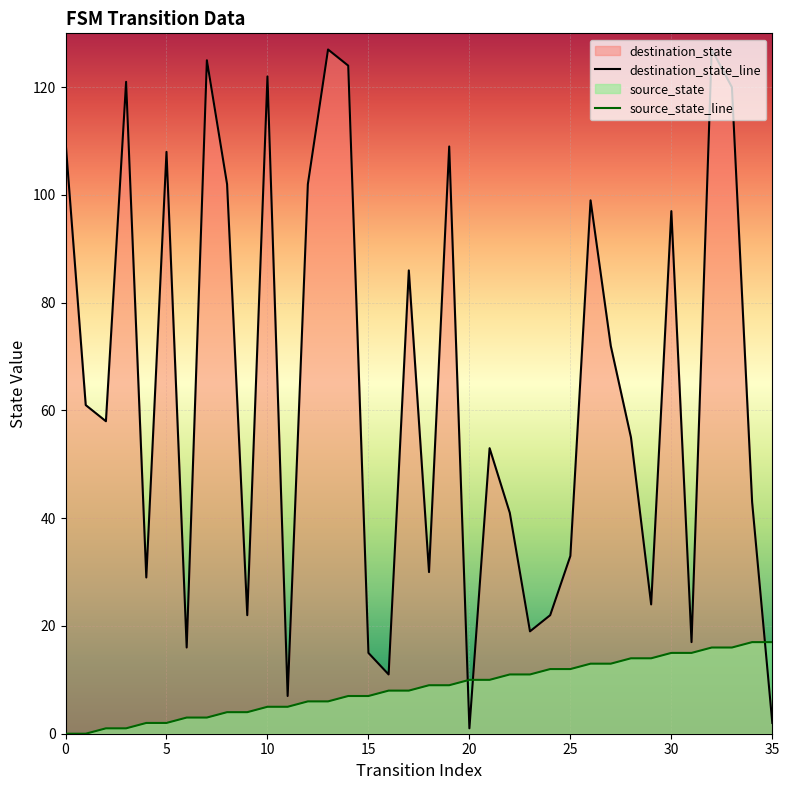

After their last crossing, which series has the higher values: destination_state_line or source_state_line?

source_state_line